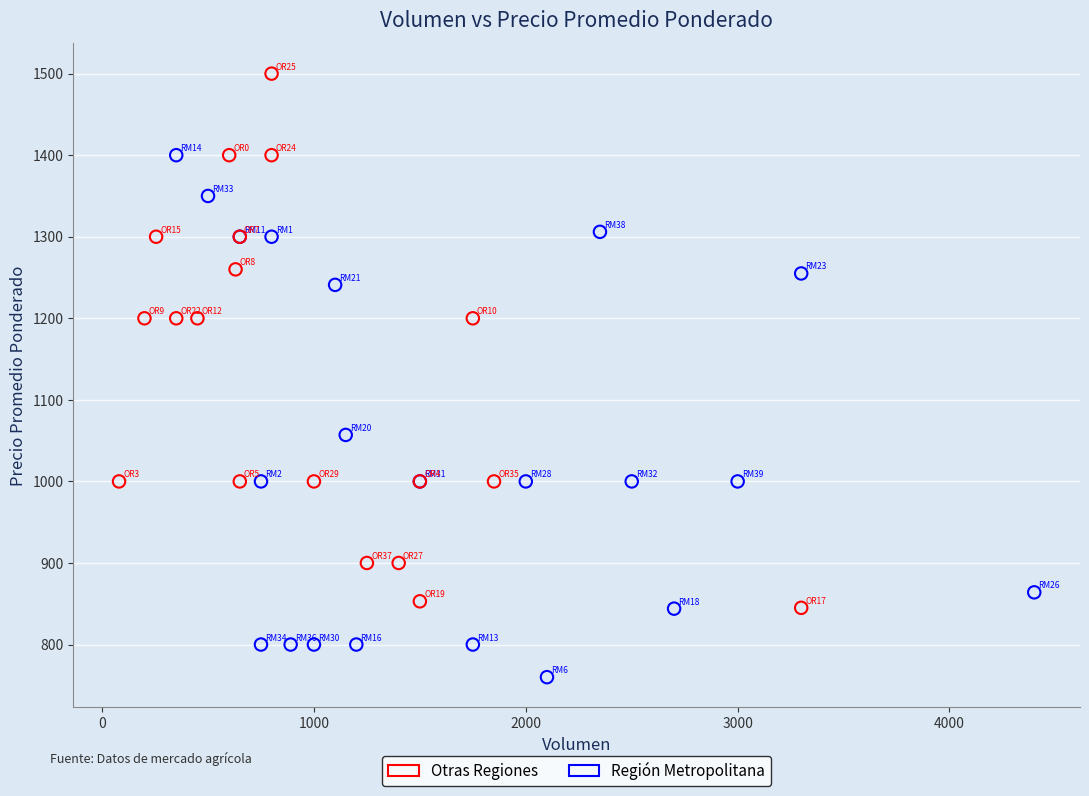

Which series reaches the minimum Y coordinate?

Región Metropolitana